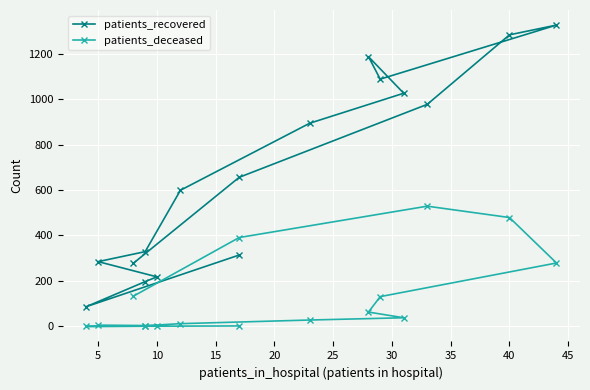

What is the spread (max minus min) of values at 5?

281